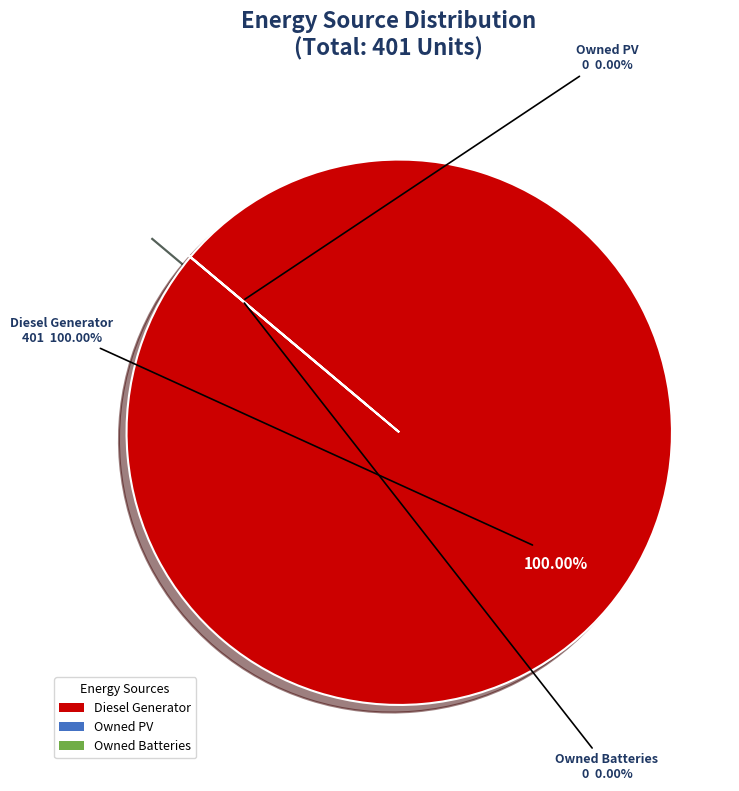

Which category accounts for the majority?

Diesel Generator